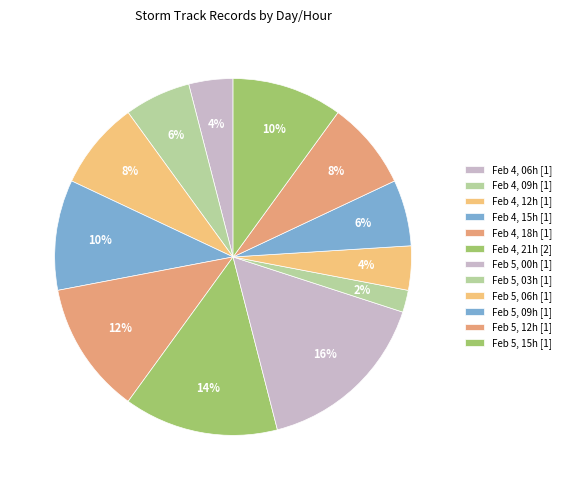

How many slices are in this pie chart?

12